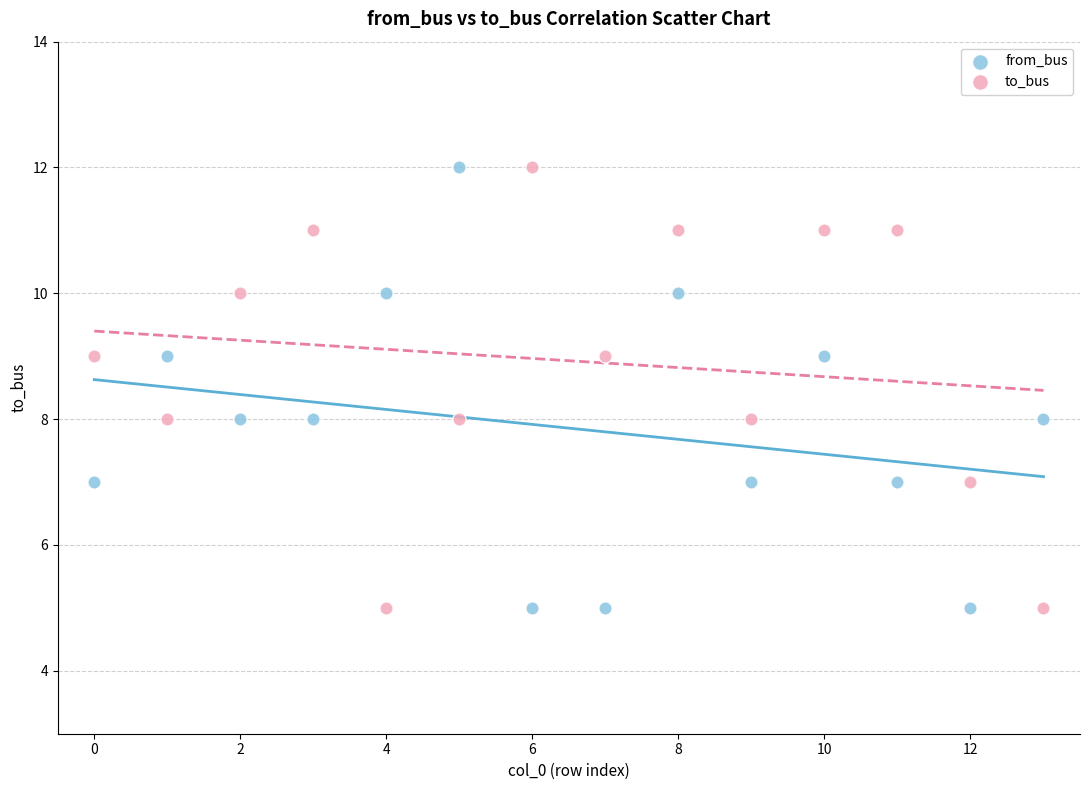

Across all data points, what is the range of Y values (max minus min)?

7